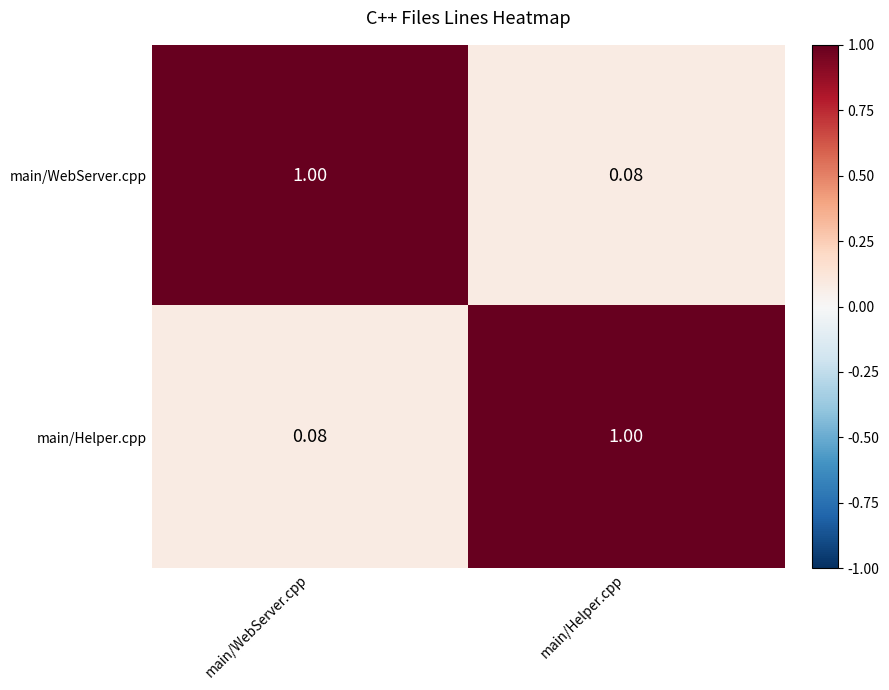

At main/Helper.cpp, list the series in order from smallest to largest.

main/WebServer.cpp, main/Helper.cpp